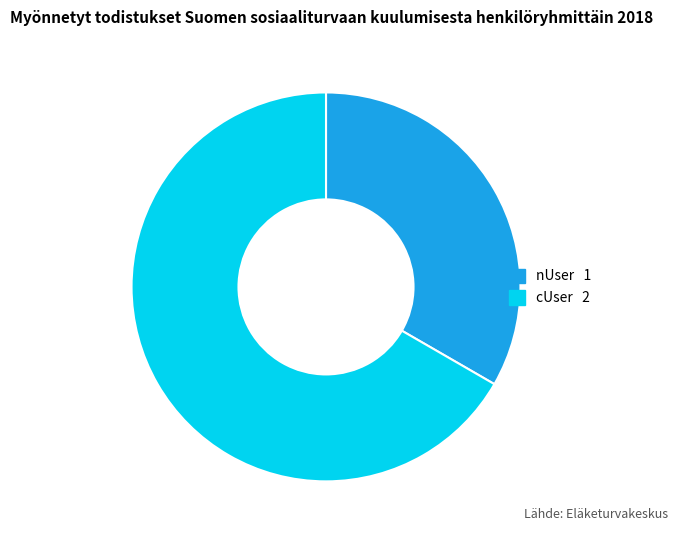

Between nUser and cUser, which is larger?

cUser